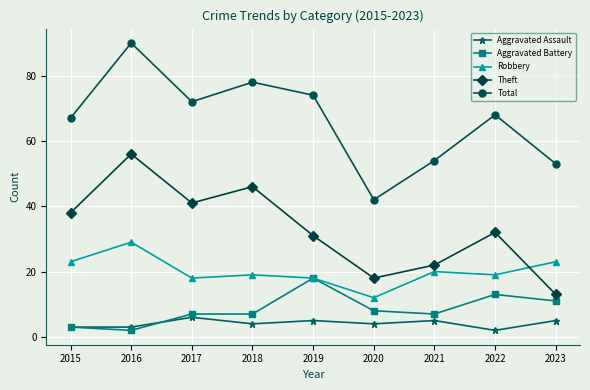

The value of Aggravated Assault at 2023 is 5. True or false?

True